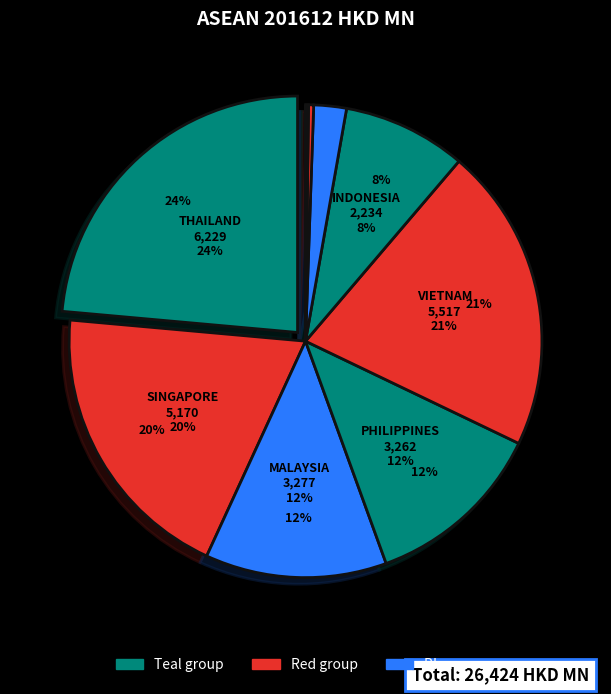

To the nearest percent, what is the combined percentage of CAMBODIA and MALAYSIA?

15%